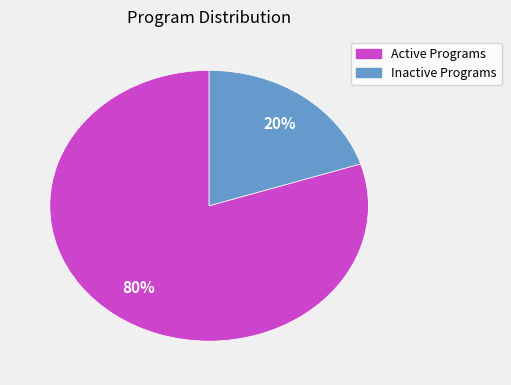

How many segments does this pie chart have?

2